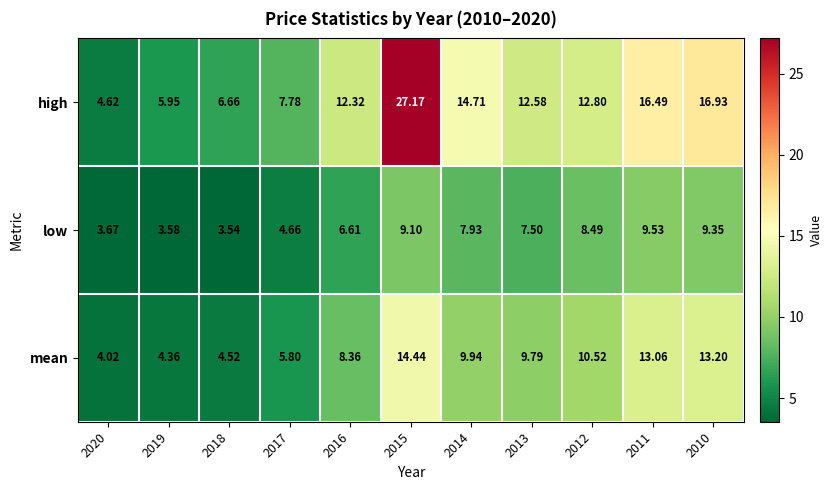

Which series has the largest total across all categories?

high